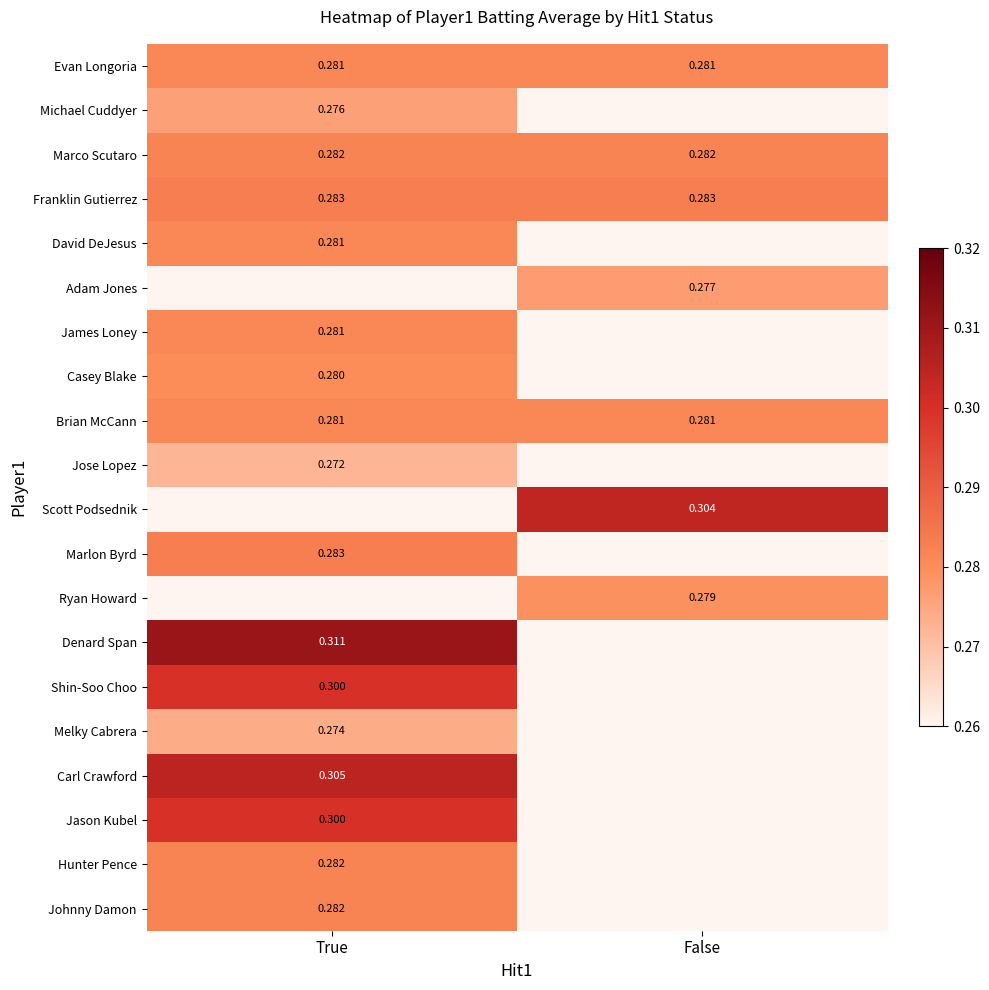

Which series has the largest total across all categories?

Franklin Gutierrez